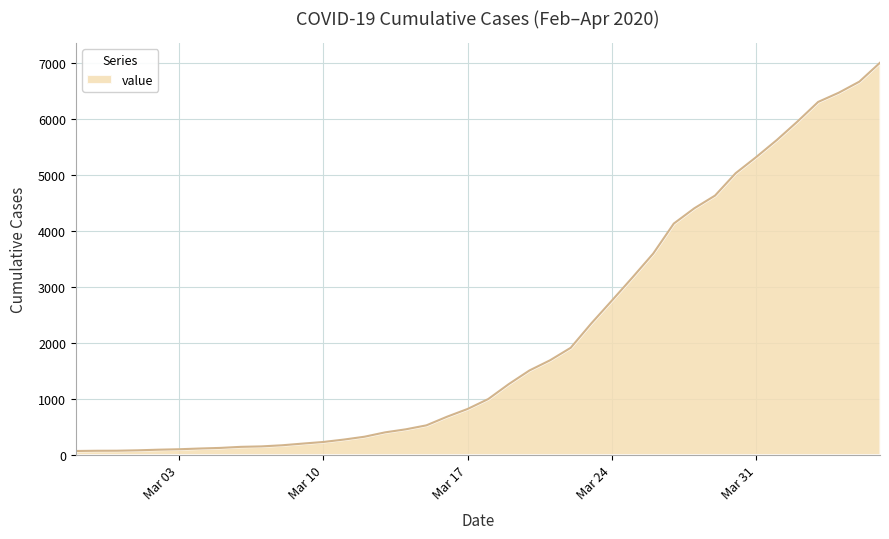

How many values are below 992?

20